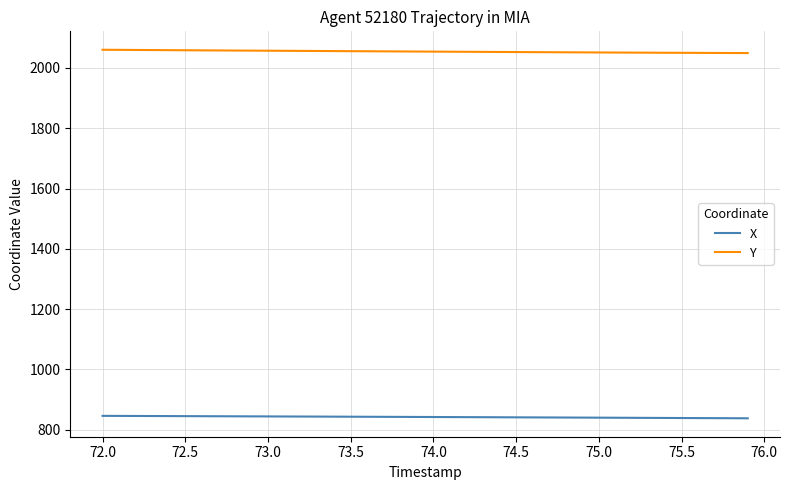

Which series has the largest total across all categories?

Y